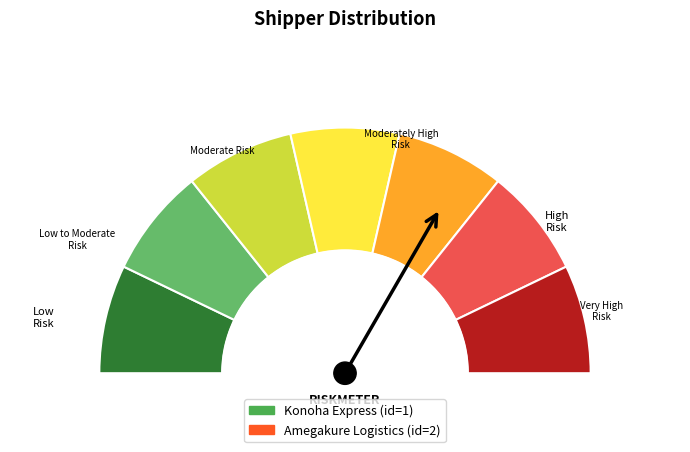

Between Konoha Express and Amegakure Logistics, which is larger?

Amegakure Logistics